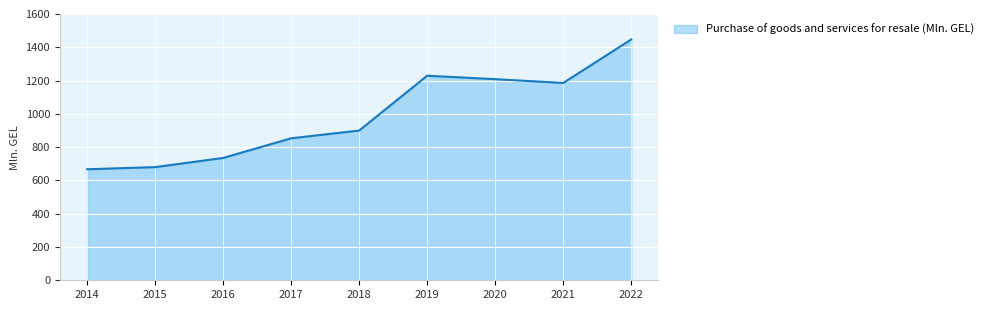

List the labels in order of value, smallest first.

2014, 2015, 2016, 2017, 2018, 2021, 2020, 2019, 2022